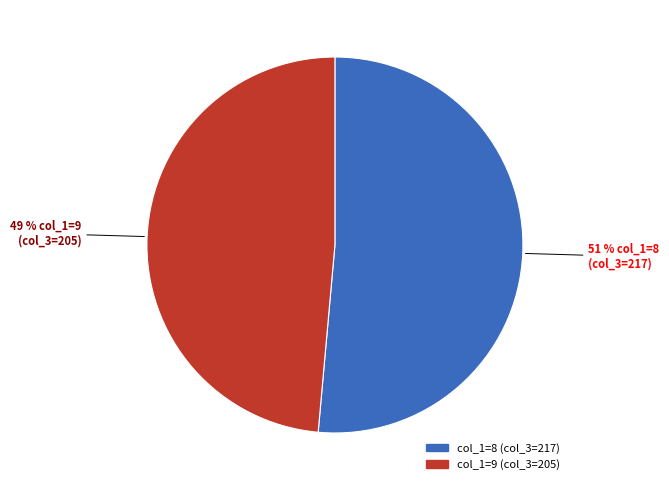

Is there any slice that represents more than half of the pie?

Yes